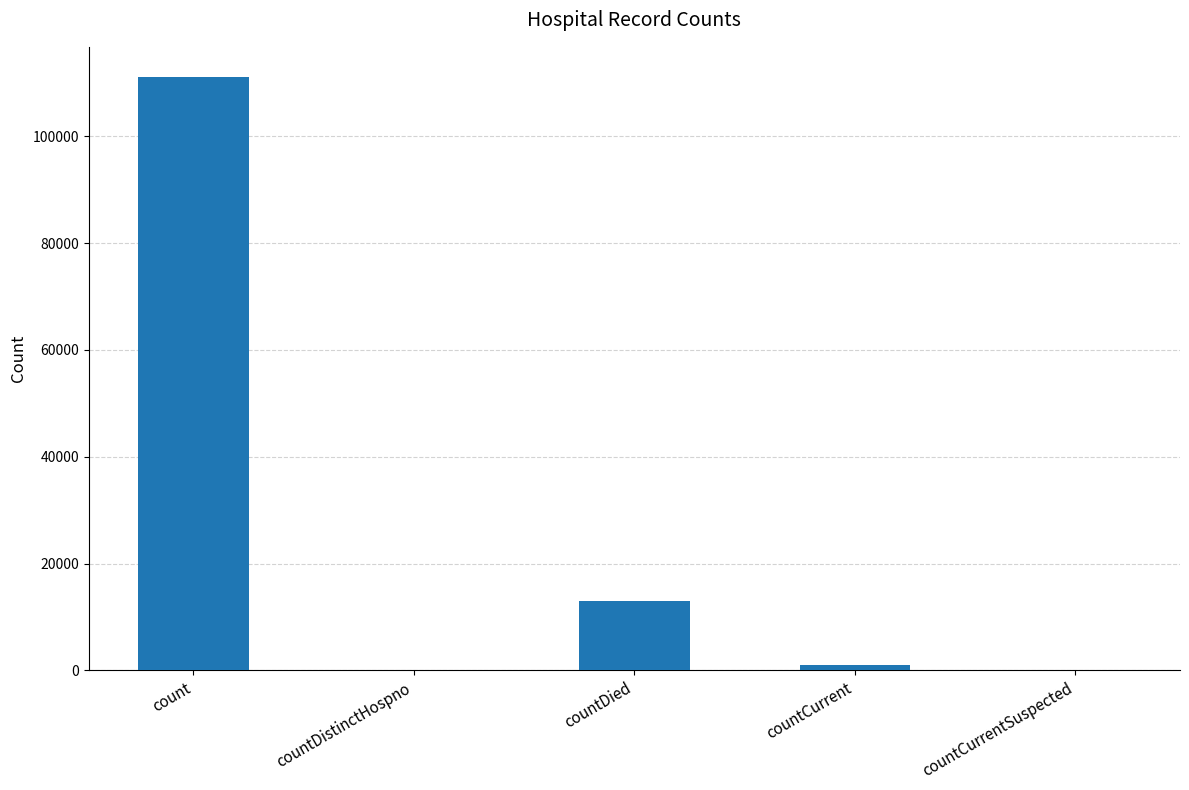

What is the difference between the values at countDistinctHospno and countCurrent?

983